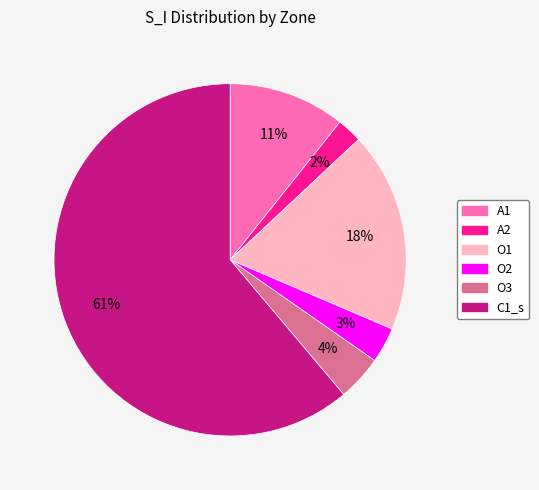

Which category has the biggest portion of the pie?

C1_s